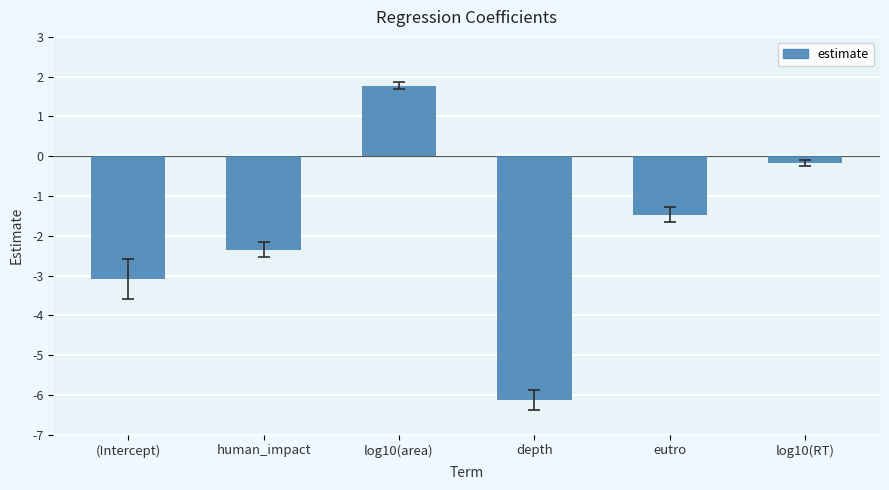

How many data points are less than -1?

4